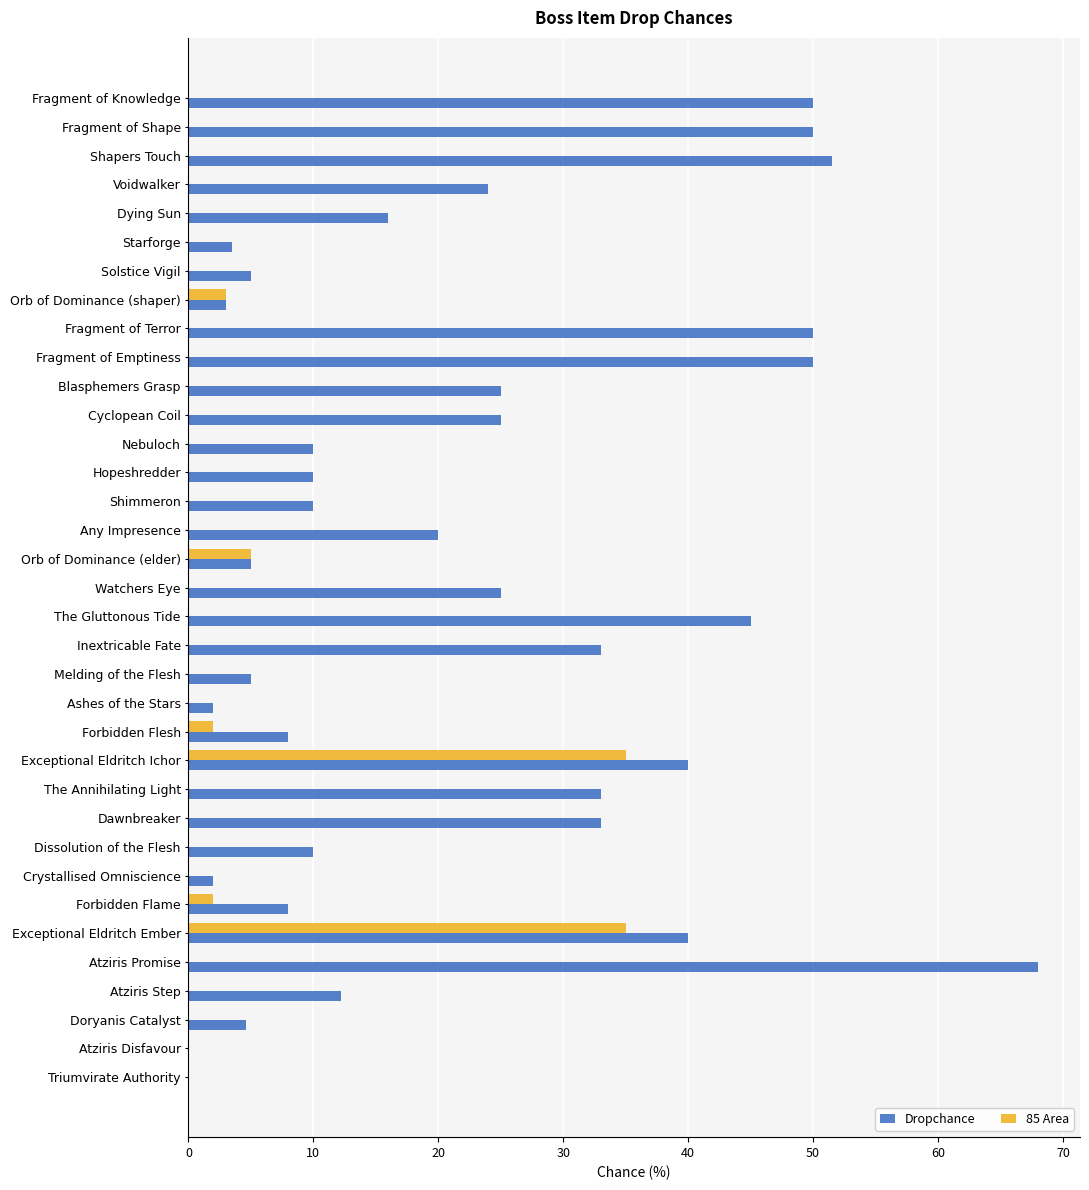

At which label is 85 Area closest to 17?

Orb of Dominance (elder)